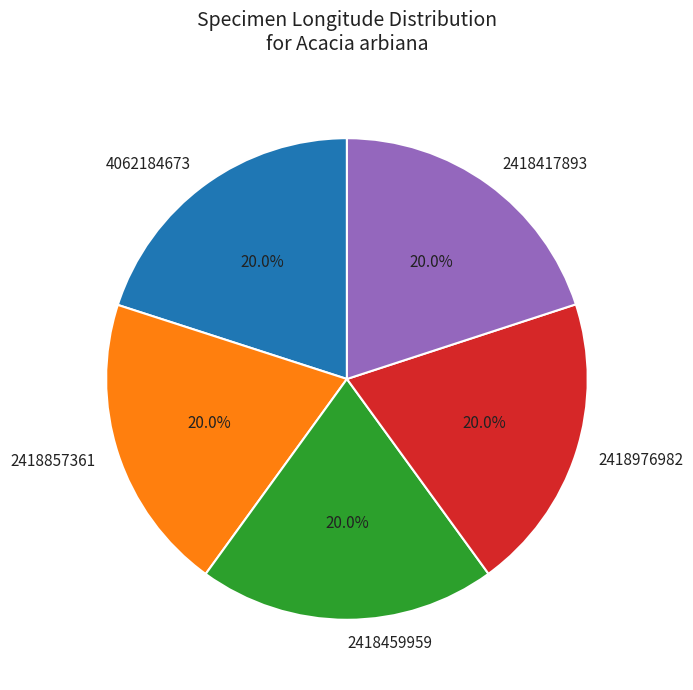

The 4062184673 slice represents 30% of the pie. True or false?

False